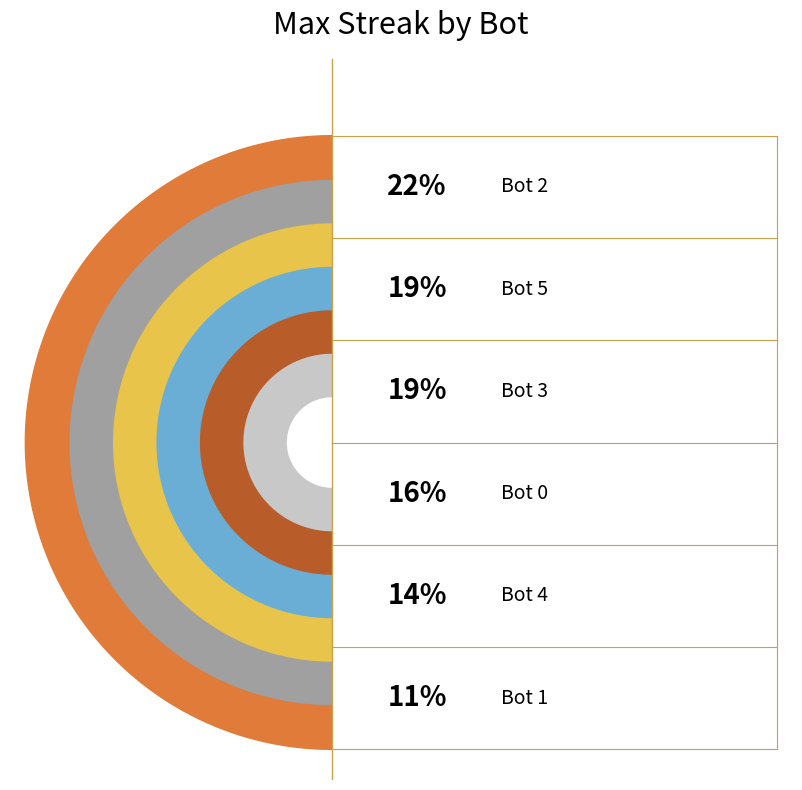

What is the largest slice in the pie chart?

Bot 2